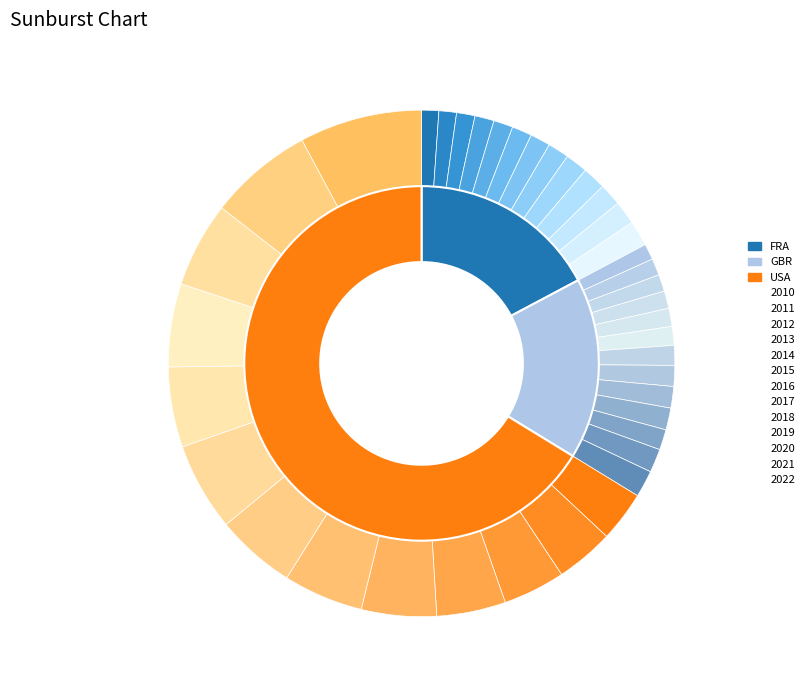

Which series has the largest range (max minus min)?

USA